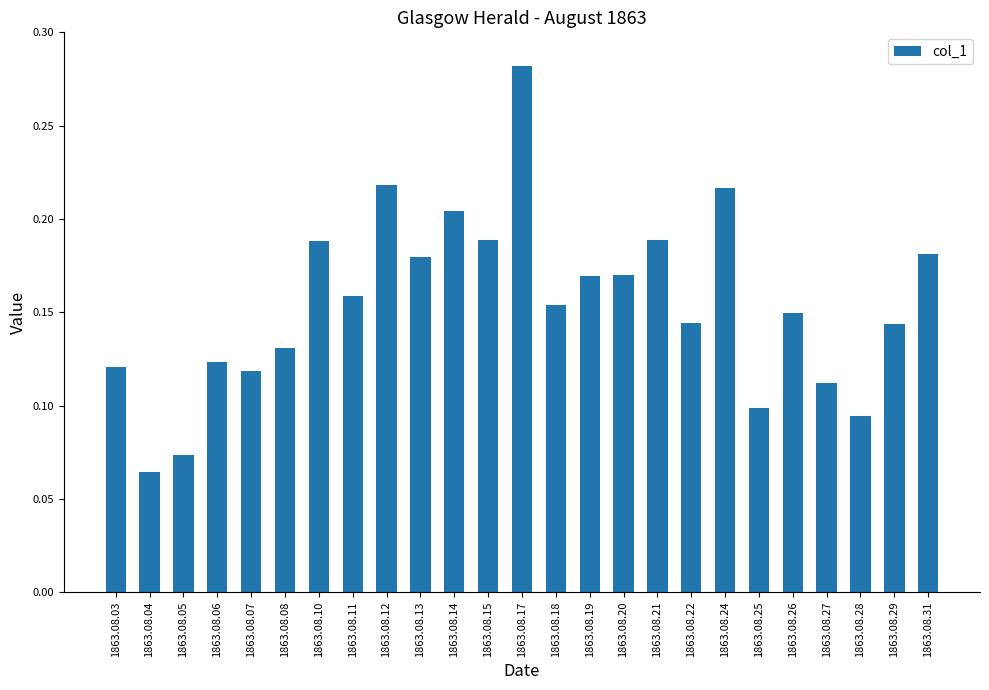

Does the chart contain stacked bars?

No